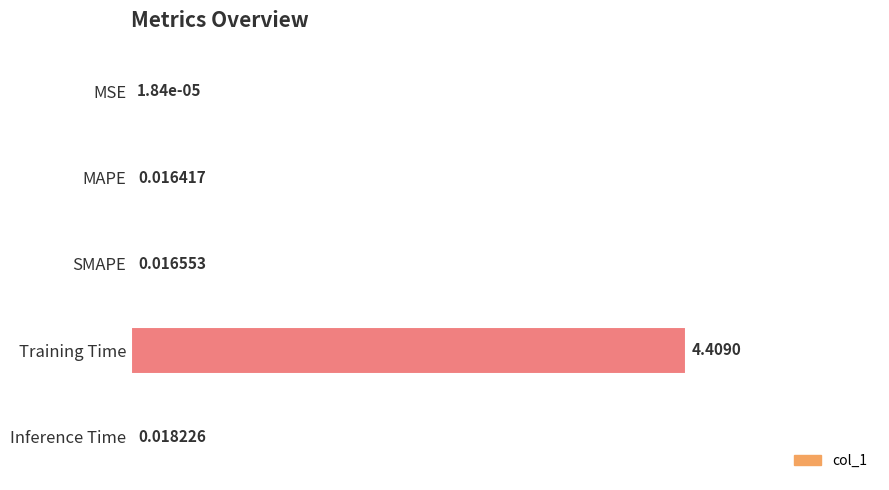

What is the sum of the values at MSE and Training Time?

1.0